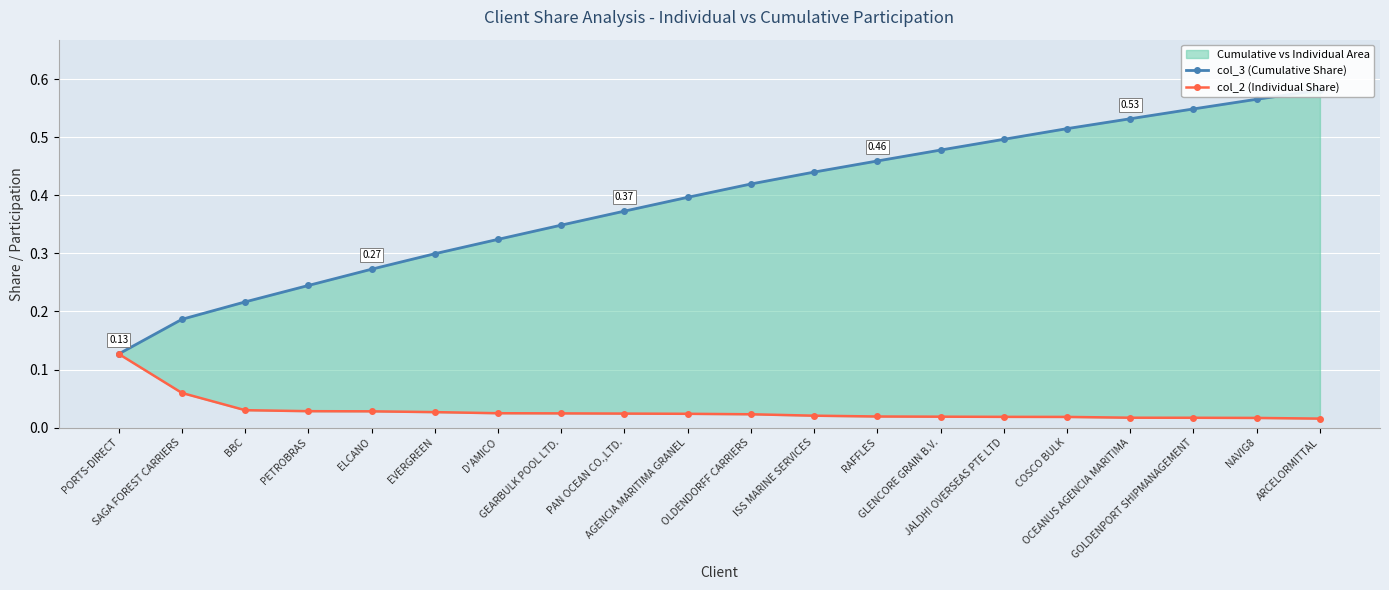

List the series in order of their peak value, highest first.

col_3 (Cumulative Share), col_2 (Individual Share)